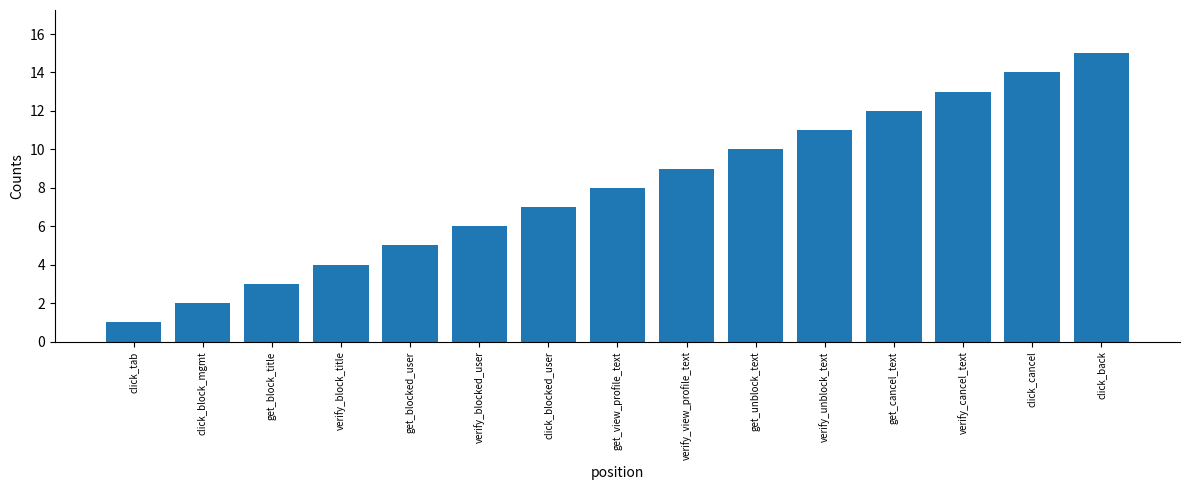

How many bars are there in total?

15